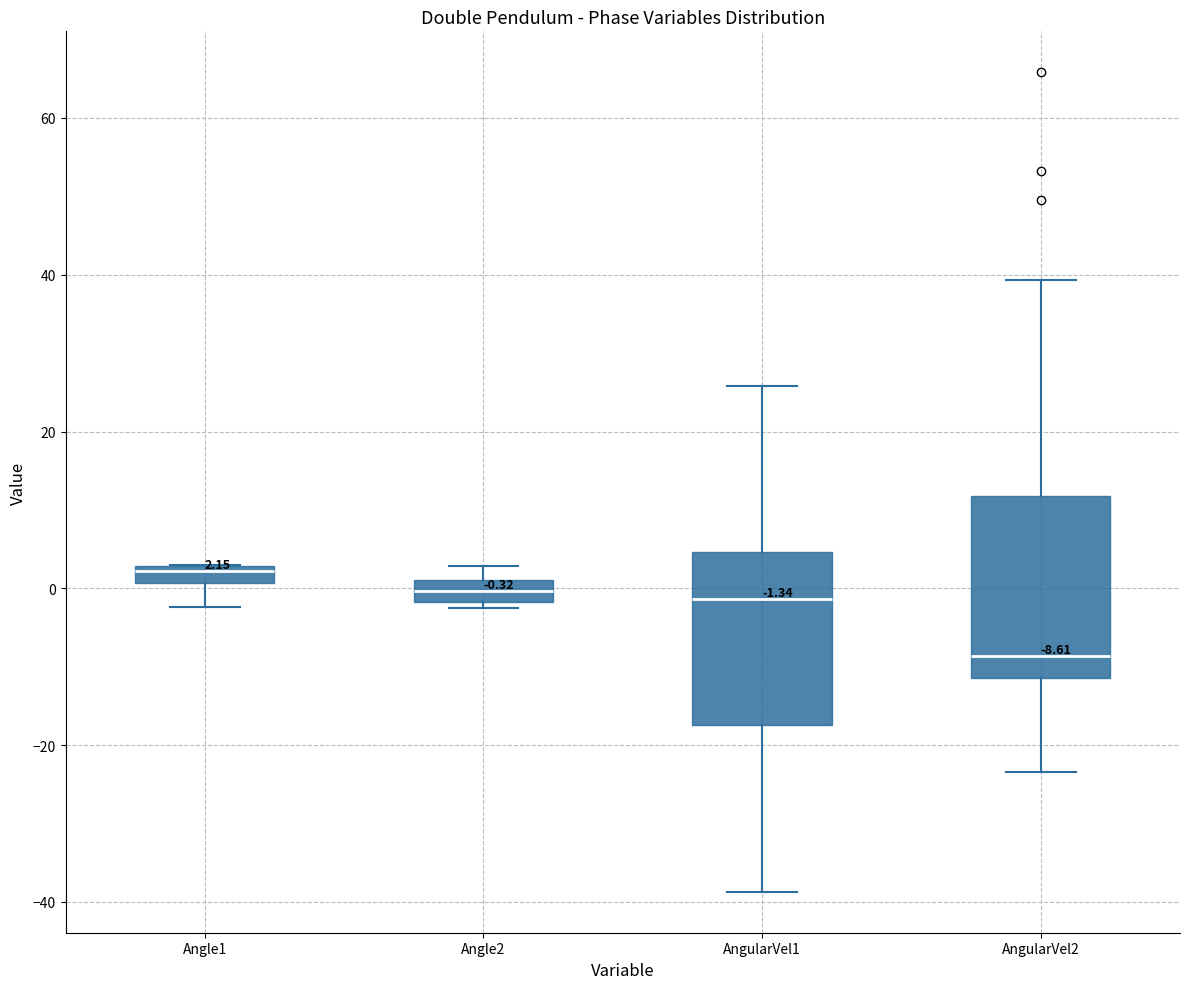

Which box has the highest median line?

Angle1